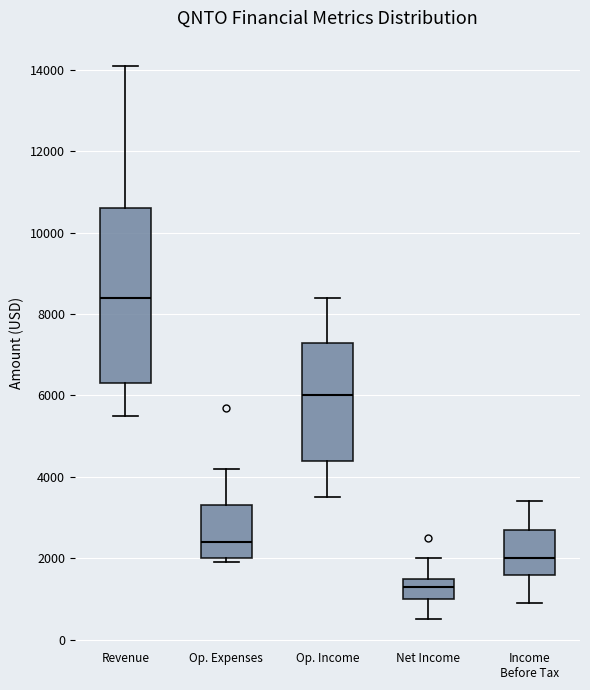

Comparing the boxes themselves (not the whiskers), which one is the tallest?

Revenue